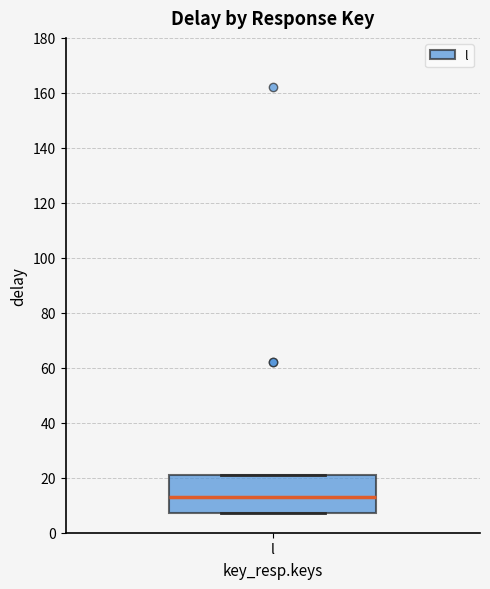

Where is the upper edge of the box for l on the y-axis? The values are not printed on the chart, so give them approximately, as read against the axis.

22